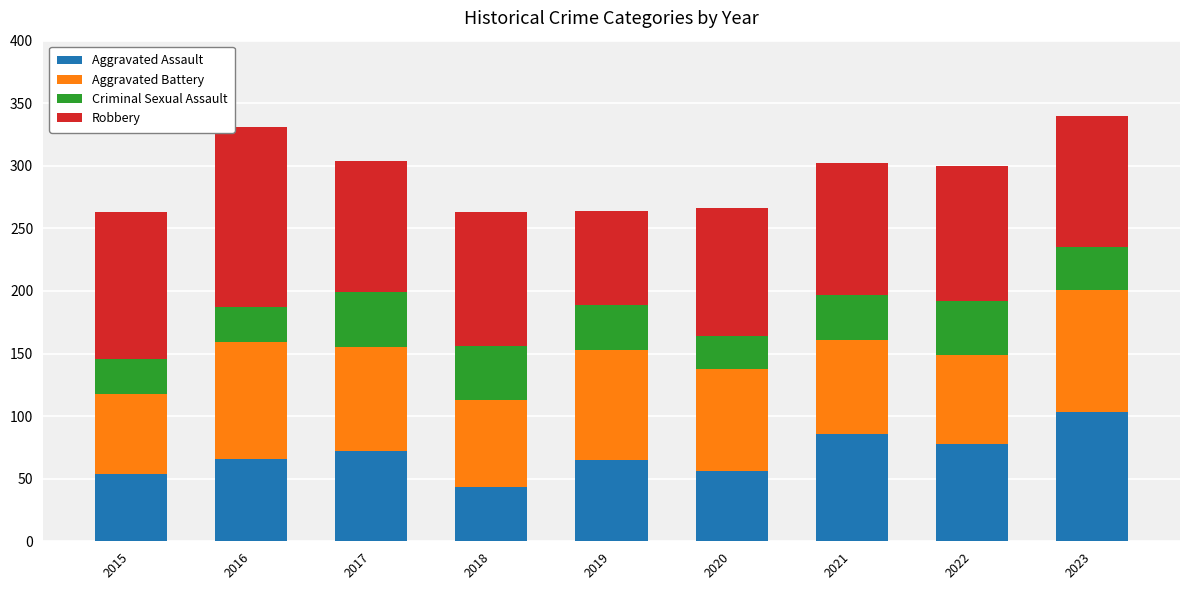

Is it true that Aggravated Assault equals 166 at 2023?

False